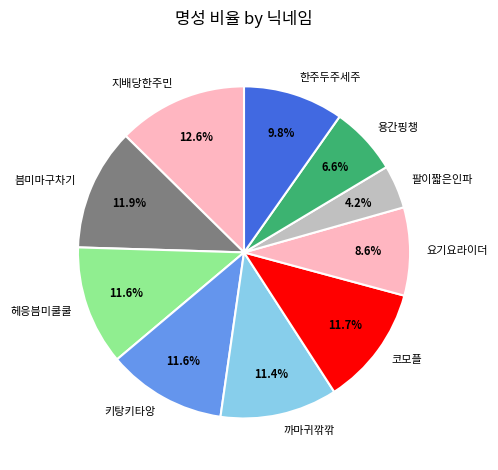

True or false: 까마귀깎깎 accounts for 11% of the total.

True